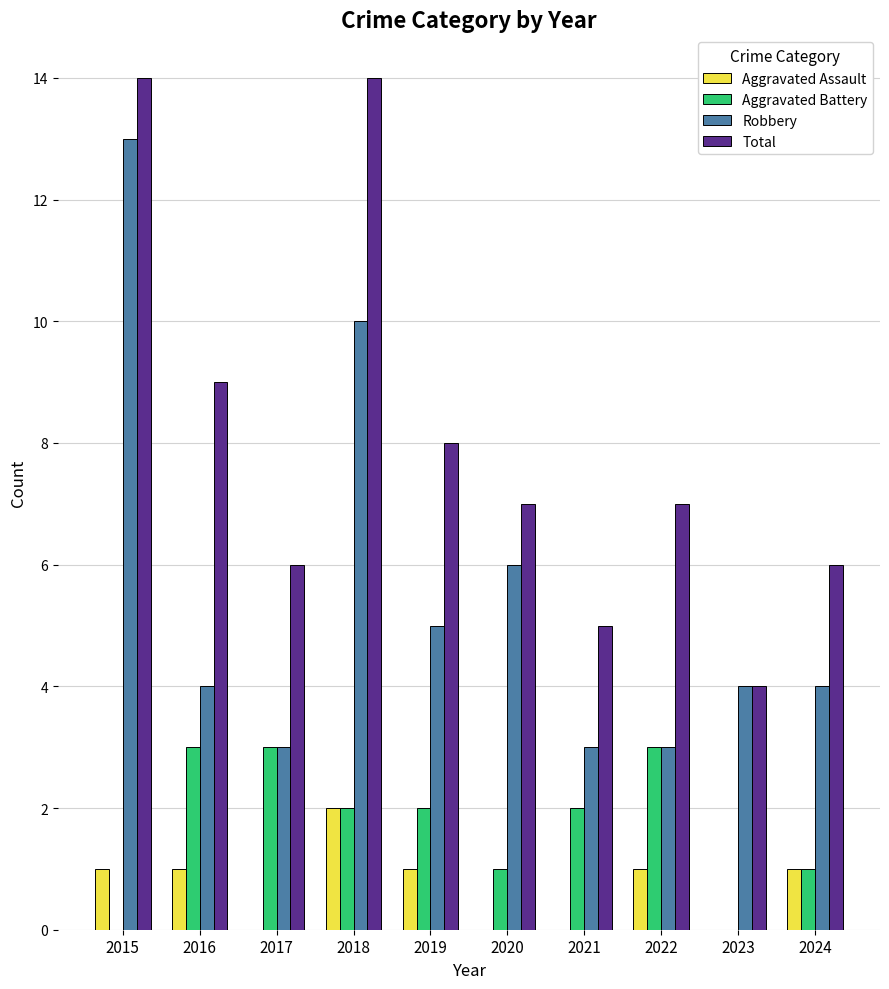

What is the maximum value shown in the chart?

14